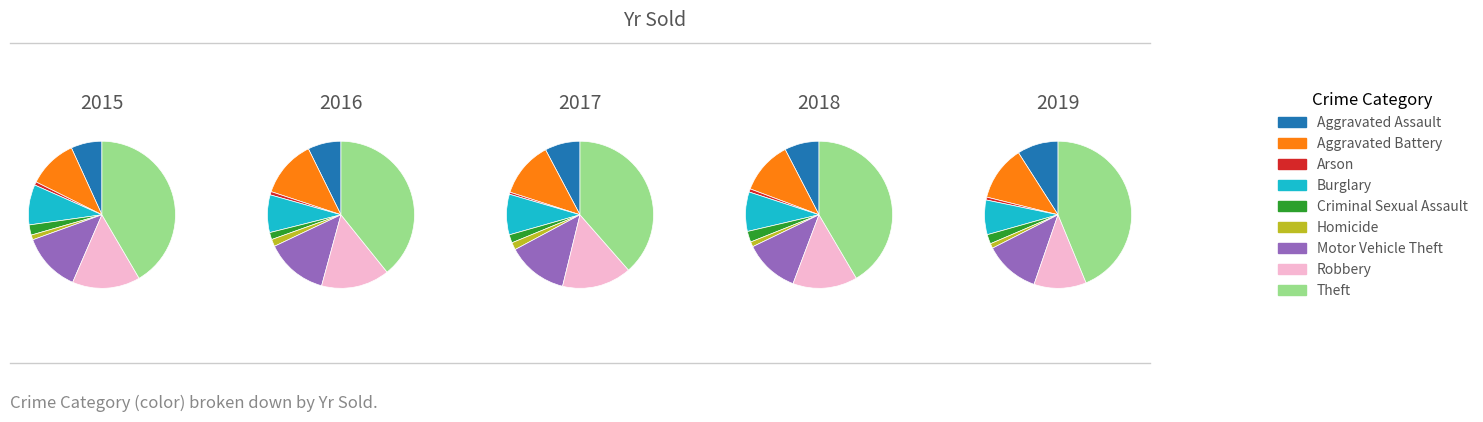

True or false: Aggravated Assault accounts for 1% of the total.

False